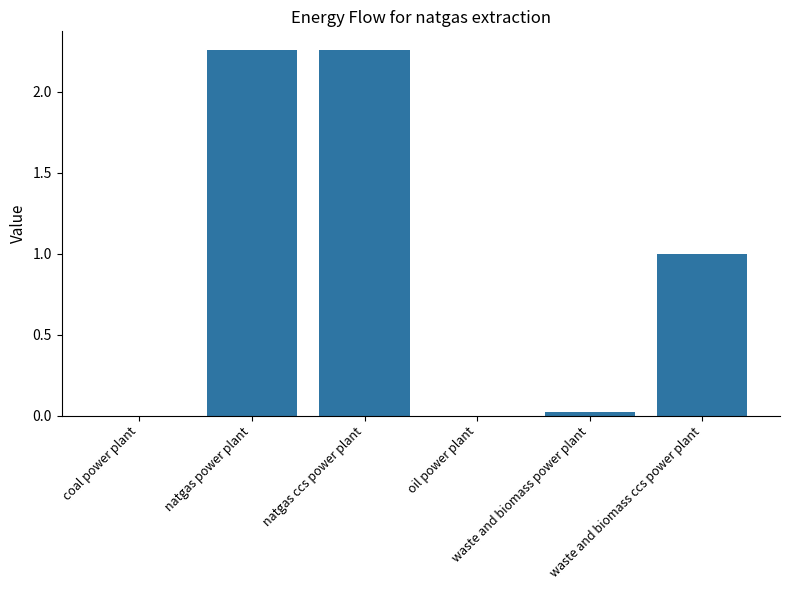

Count the number of data series in this chart.

1